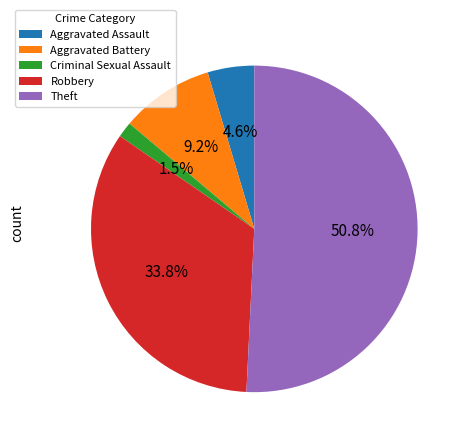

Is there a majority slice in this chart?

Yes